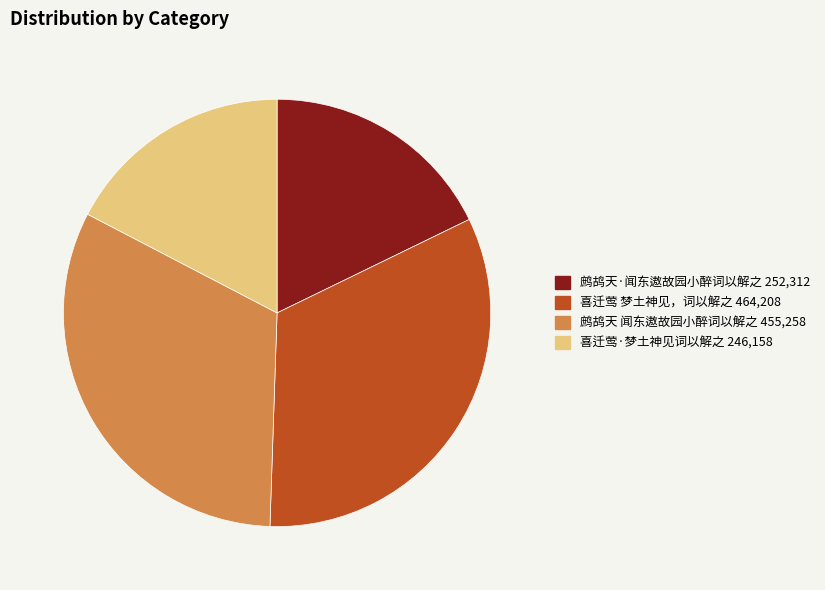

What is the largest slice in the pie chart?

喜迁莺 梦土神见，词以解之